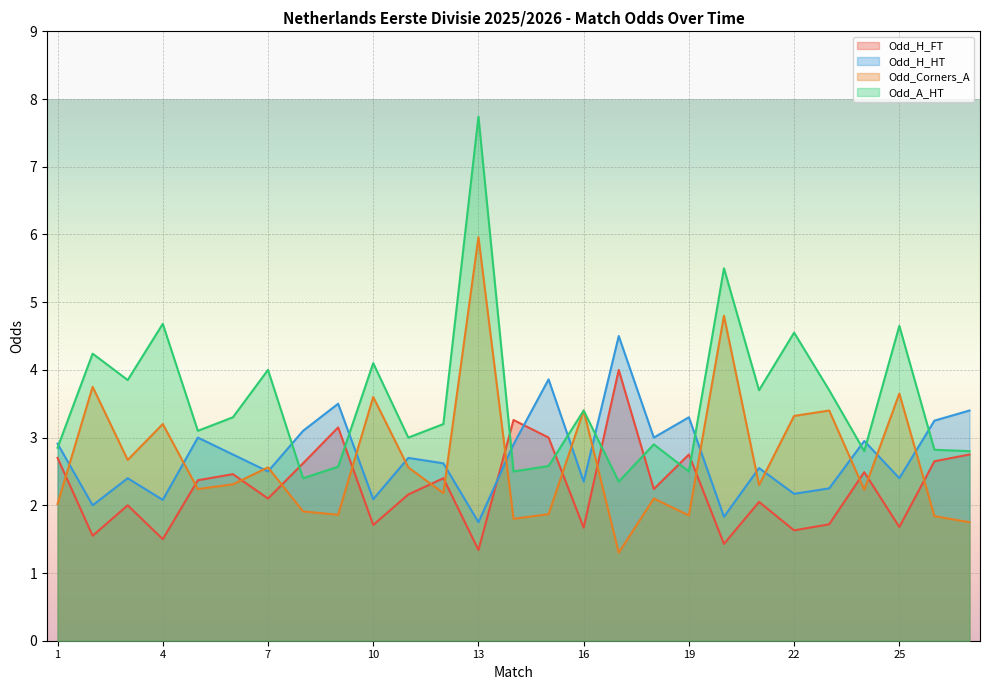

What is the difference between the maximum and minimum values in the Odd_H_HT series?

2.8